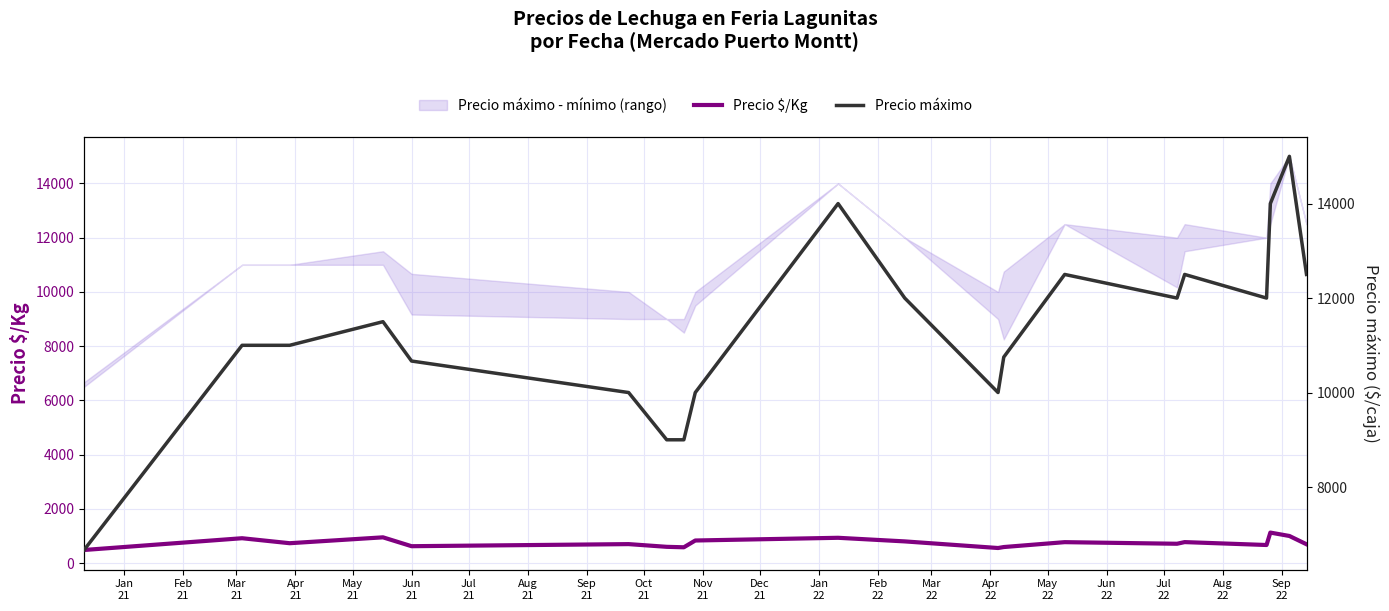

What is the value of the Precio máximo point at the 16th from the left?

12500